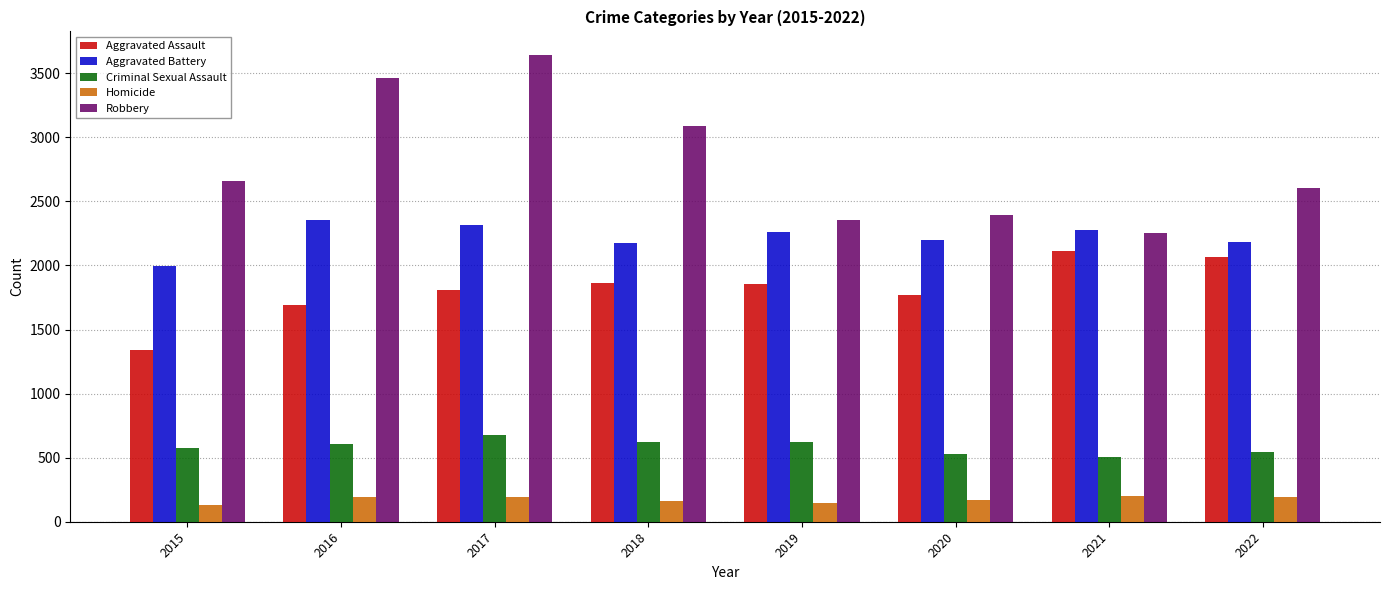

What is the difference between the Homicide values at 2020 and 2016?

24